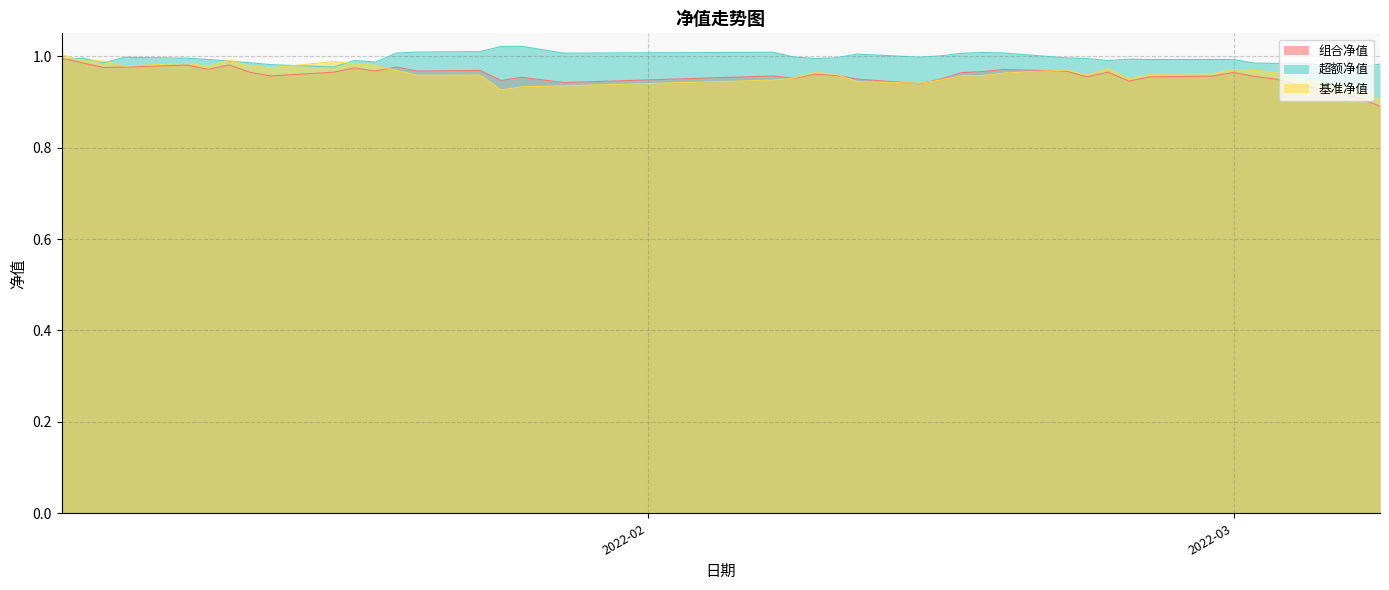

Does the chart display data point markers on the line(s)?

No